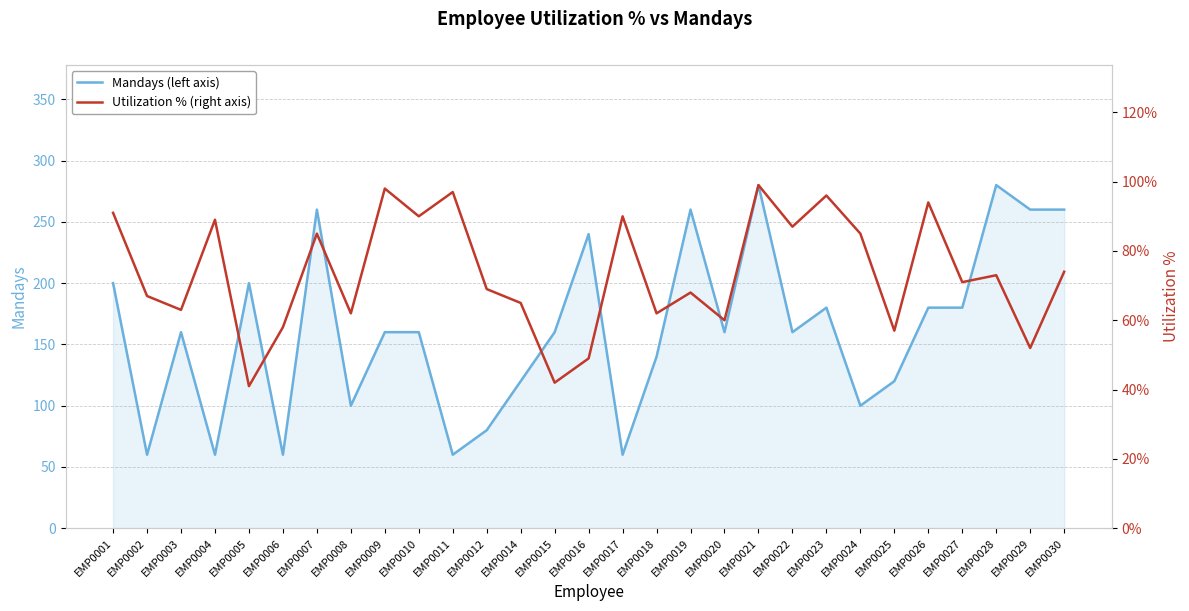

List the series in order of their peak value, highest first.

Mandays (left axis), Utilization % (right axis)